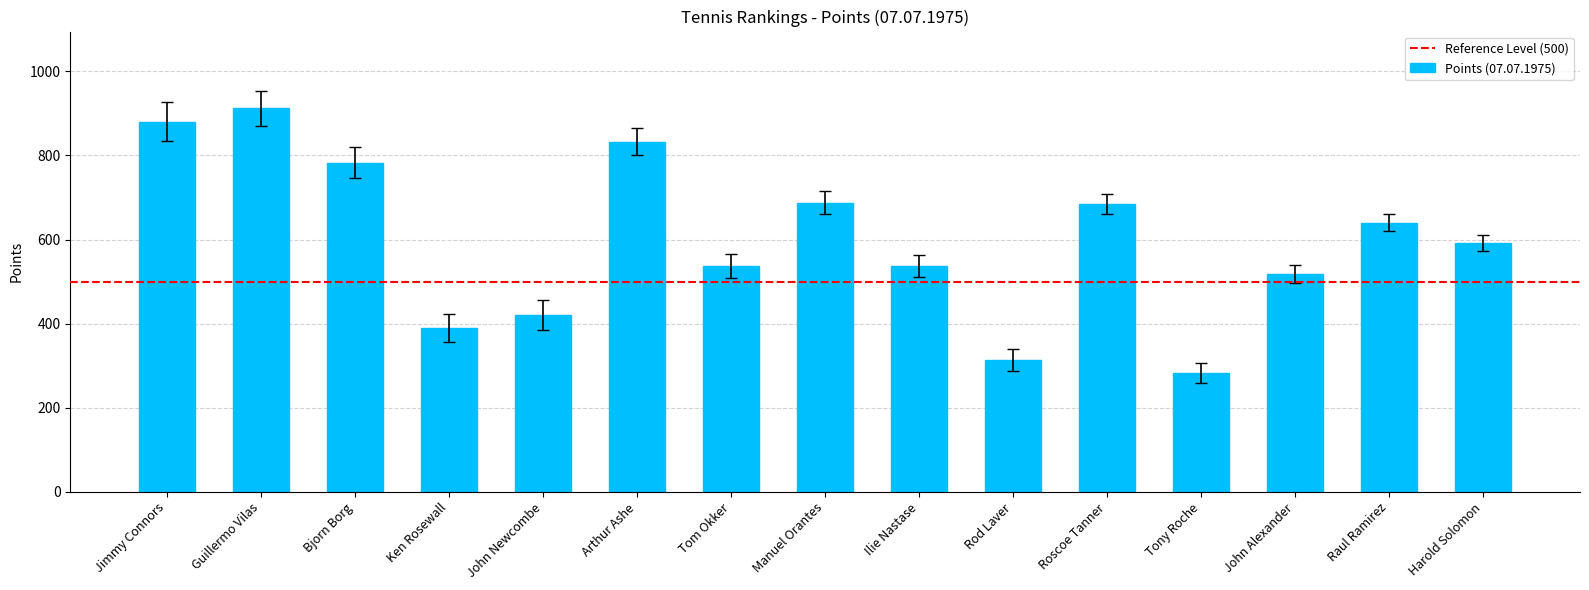

Is it true that the value at Manuel Orantes is 943?

False